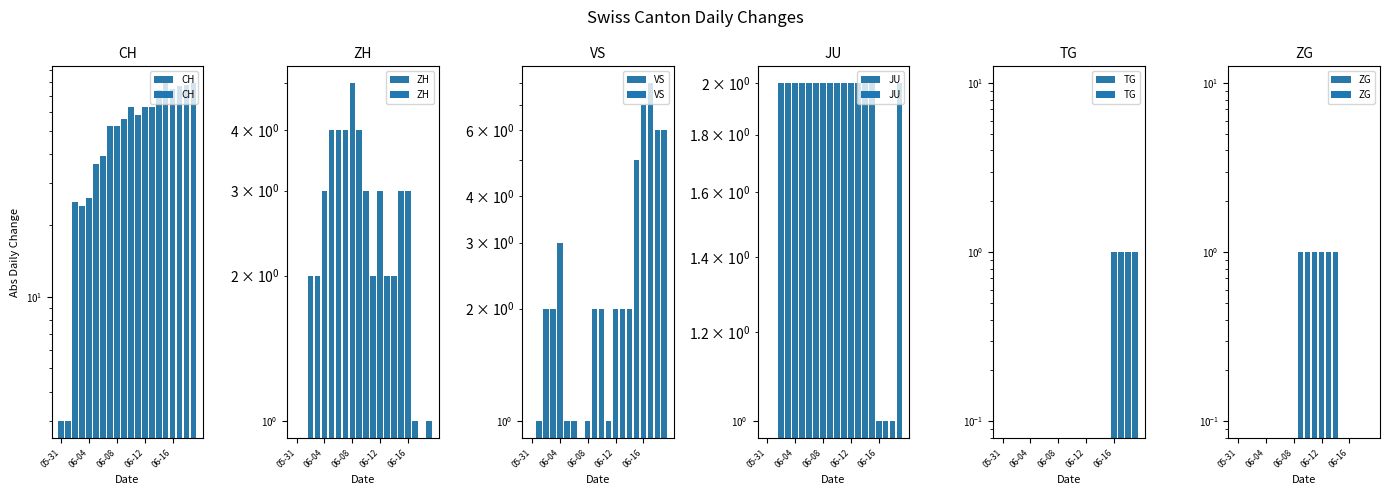

What is the label of the 15th bar from the left?

14